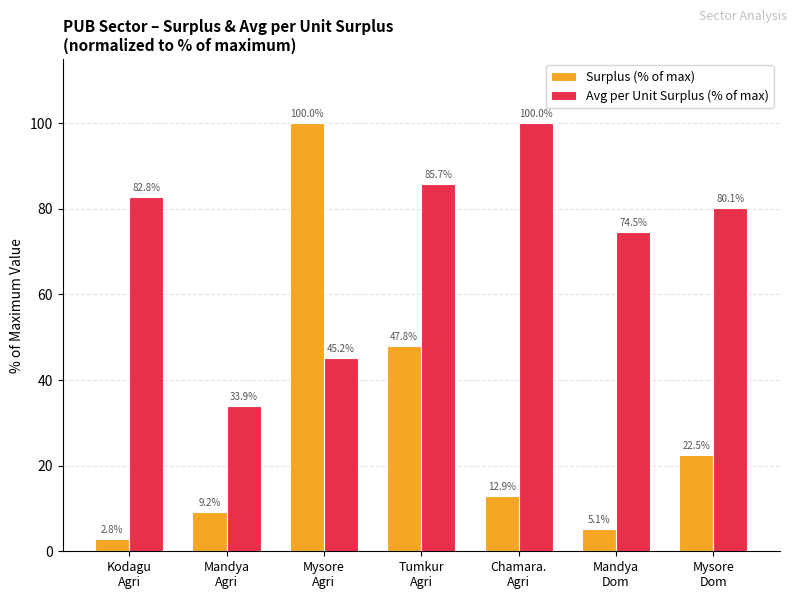

At Mandya
Dom, list the series in order from smallest to largest.

Surplus (% of max), Avg per Unit Surplus (% of max)